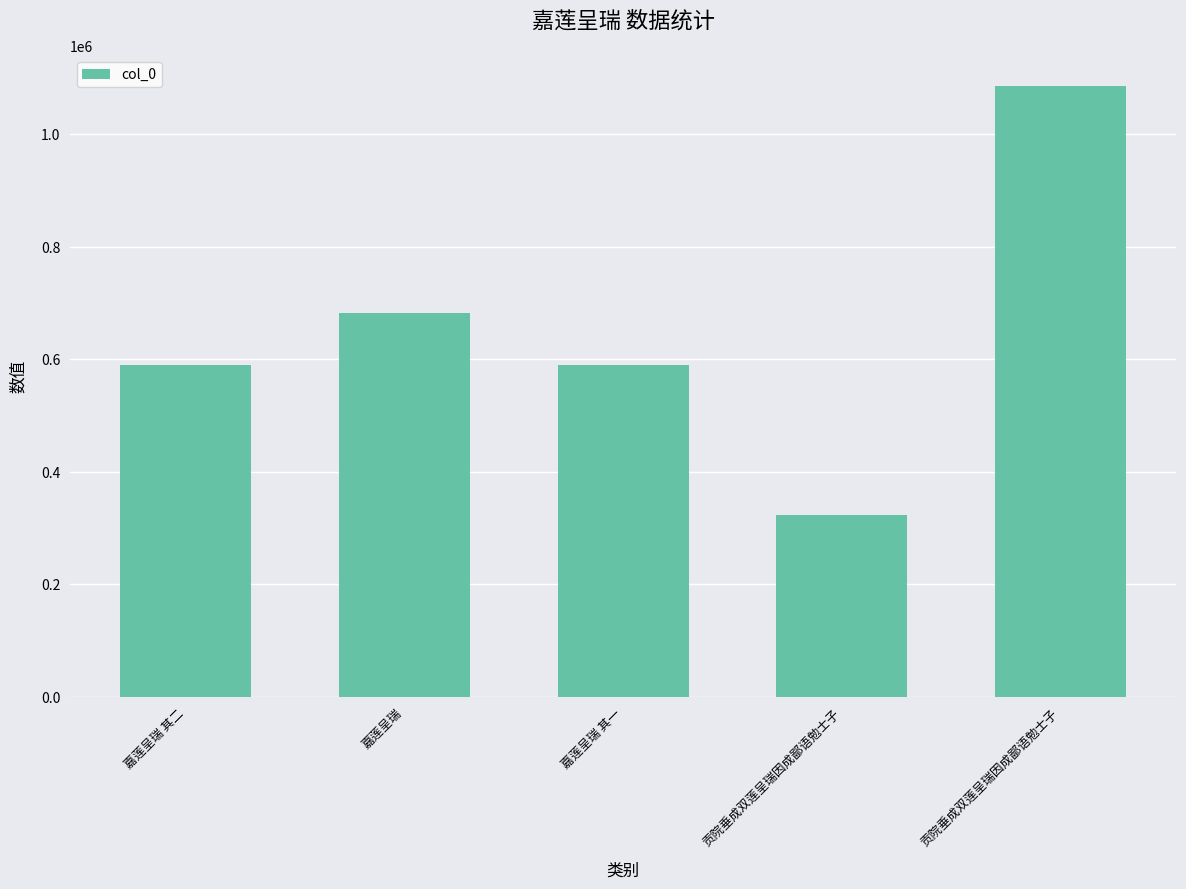

Where does the data first go above 589204?

嘉莲呈瑞